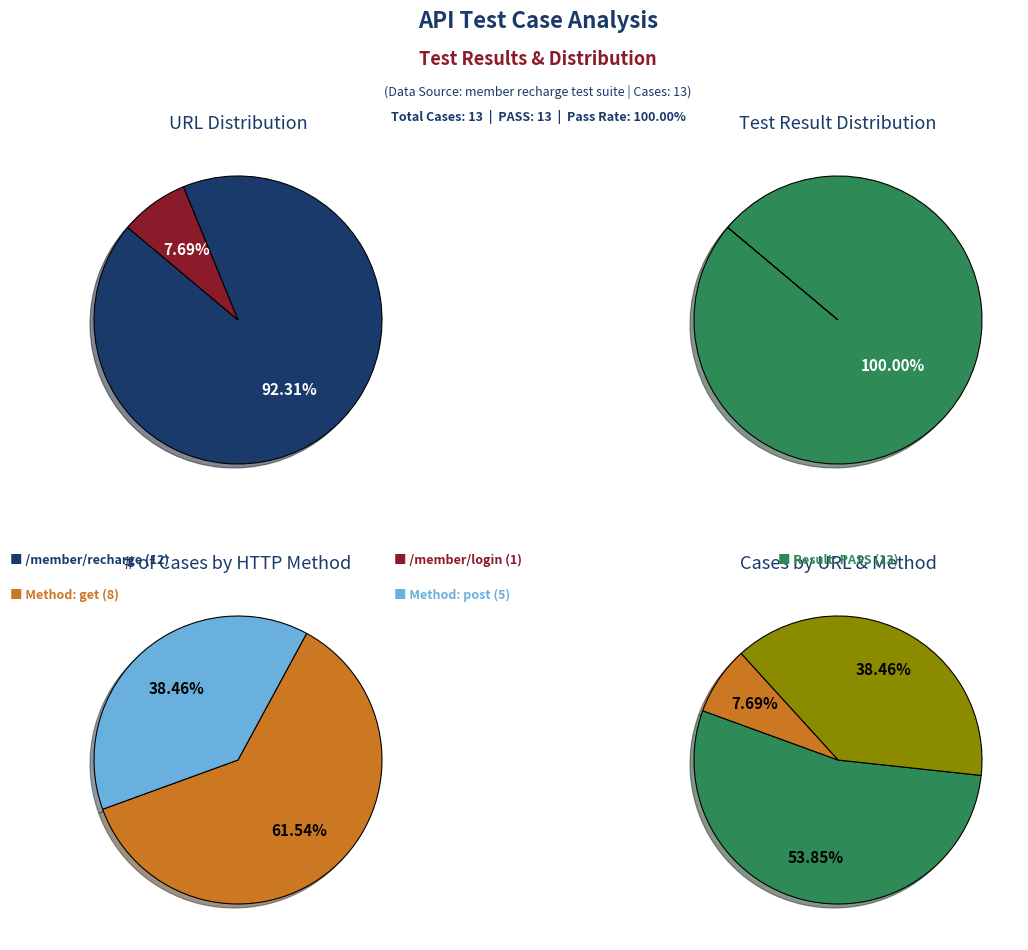

Which slice is the smallest?

/member/login